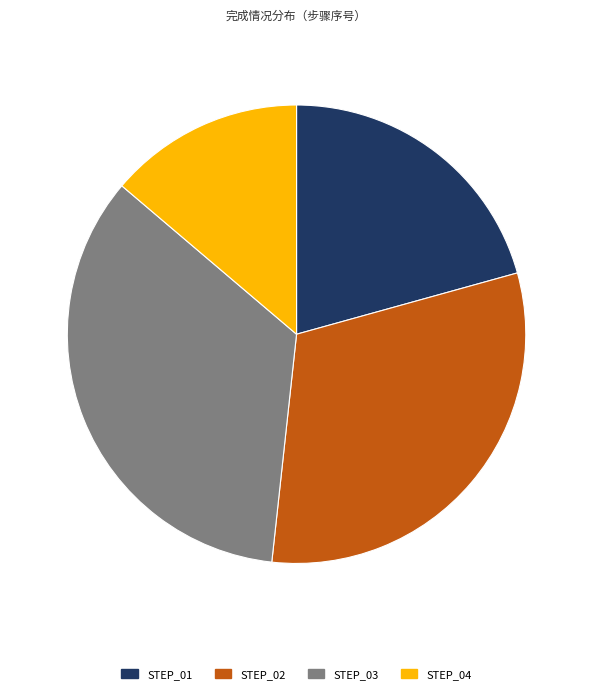

How many segments does this pie chart have?

4